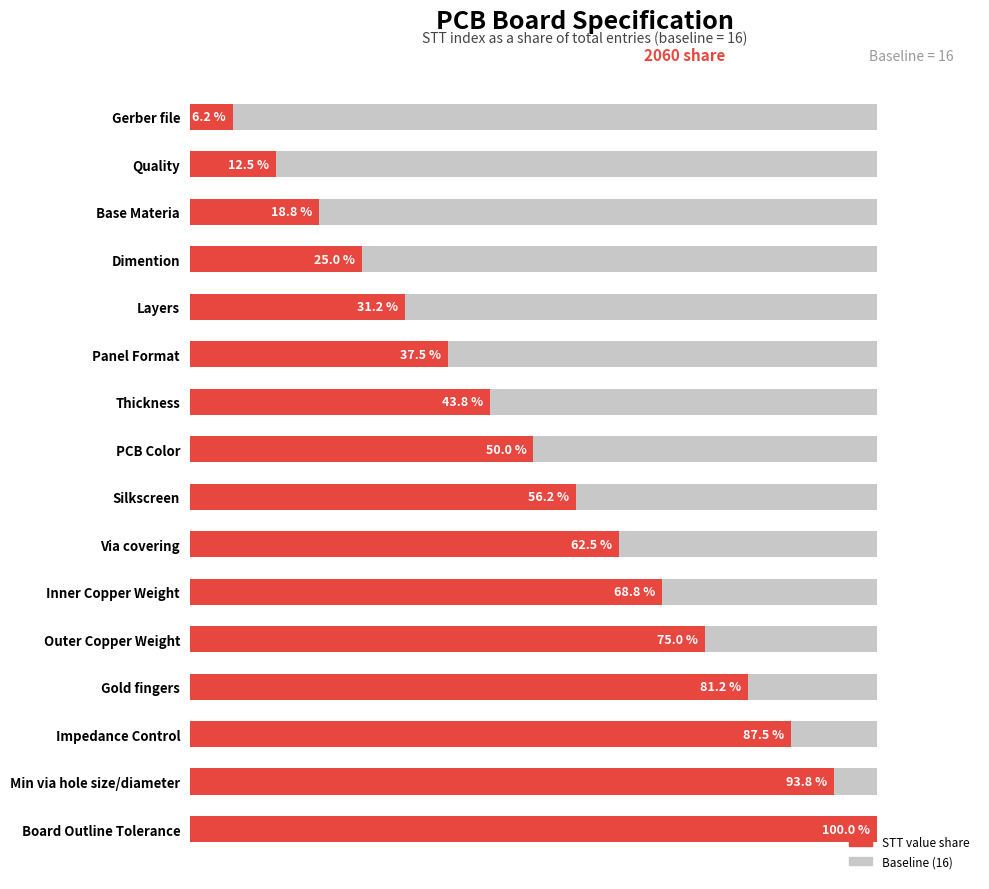

Read the value at Board Outline Tolerance.

100.0